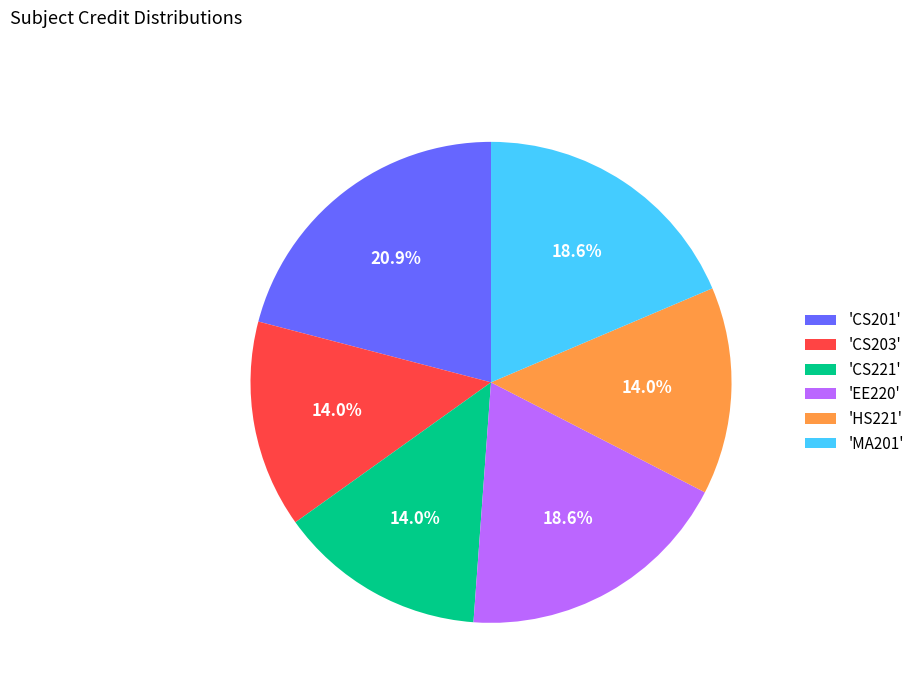

Which slice is the largest?

'CS201'